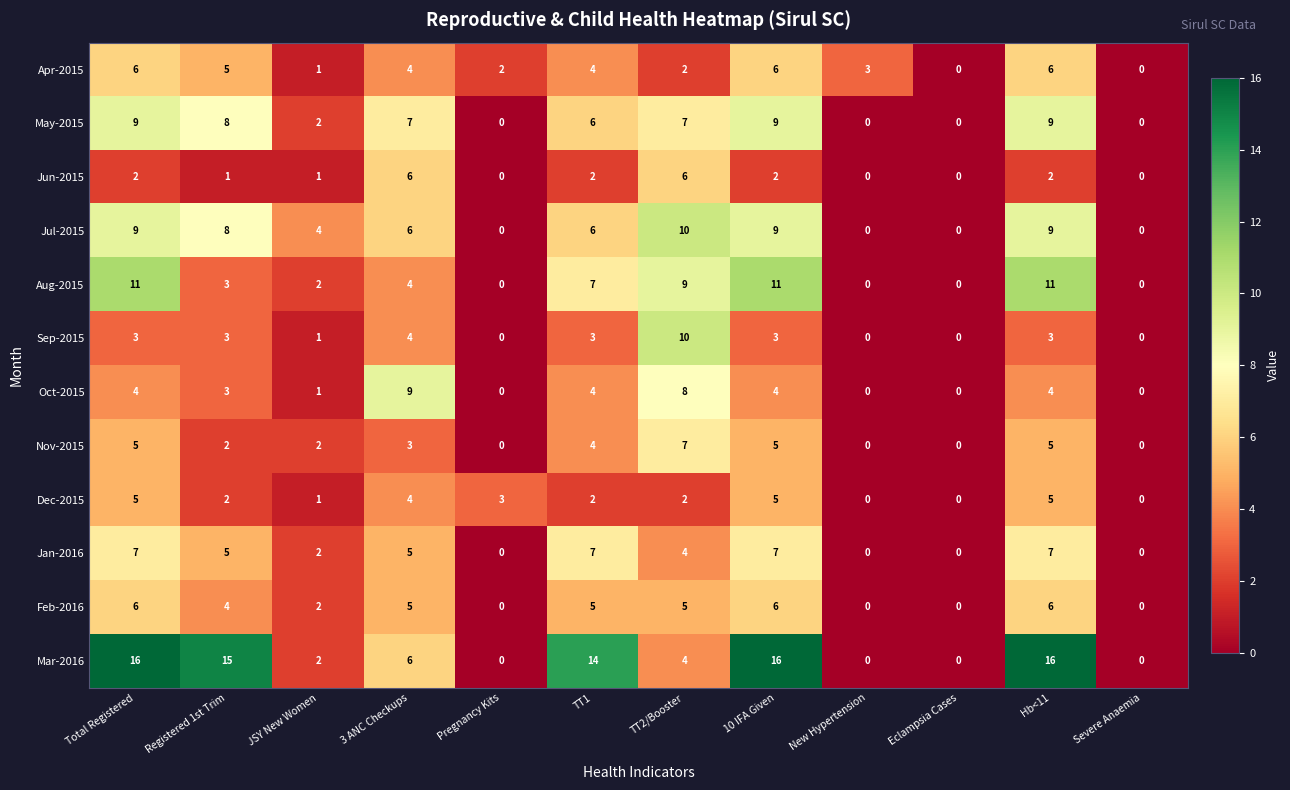

The value of Oct-2015 at 3 ANC Checkups is 2. True or false?

False